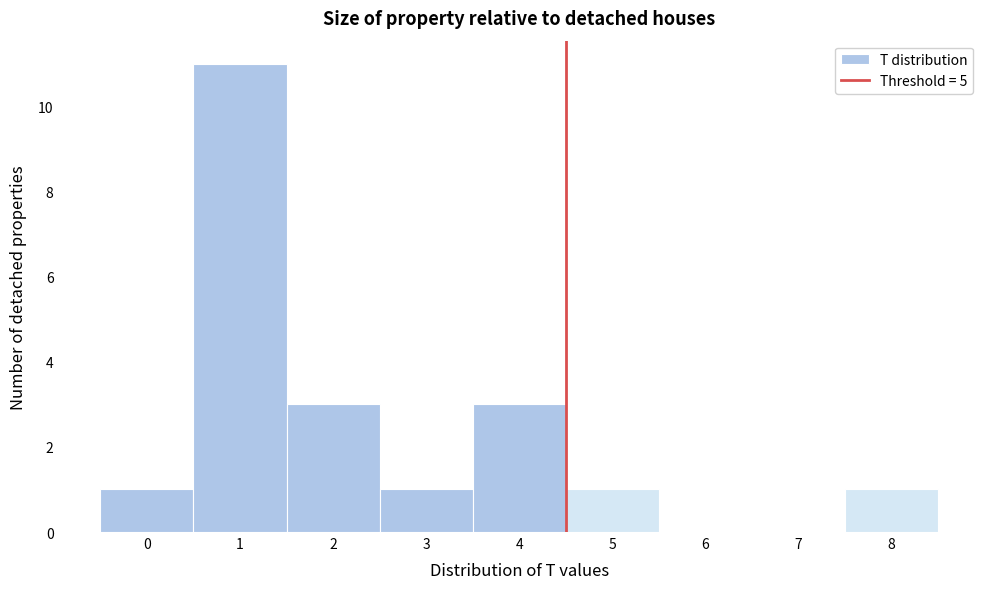

What is the height of the bar covering 1.5 to 2.5 on the x-axis? The values are not printed on the chart, so give them approximately, as read against the axis.

3